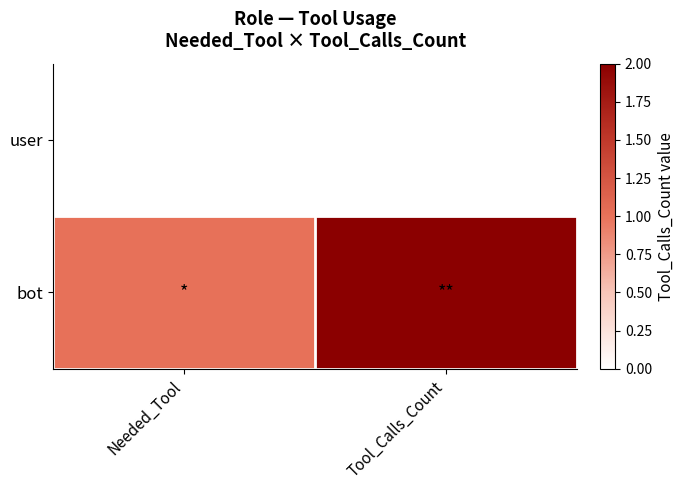

Reading right to left, list all the values displayed in this chart.

user: Tool_Calls_Count=0	Needed_Tool=0
bot: Tool_Calls_Count=2	Needed_Tool=1